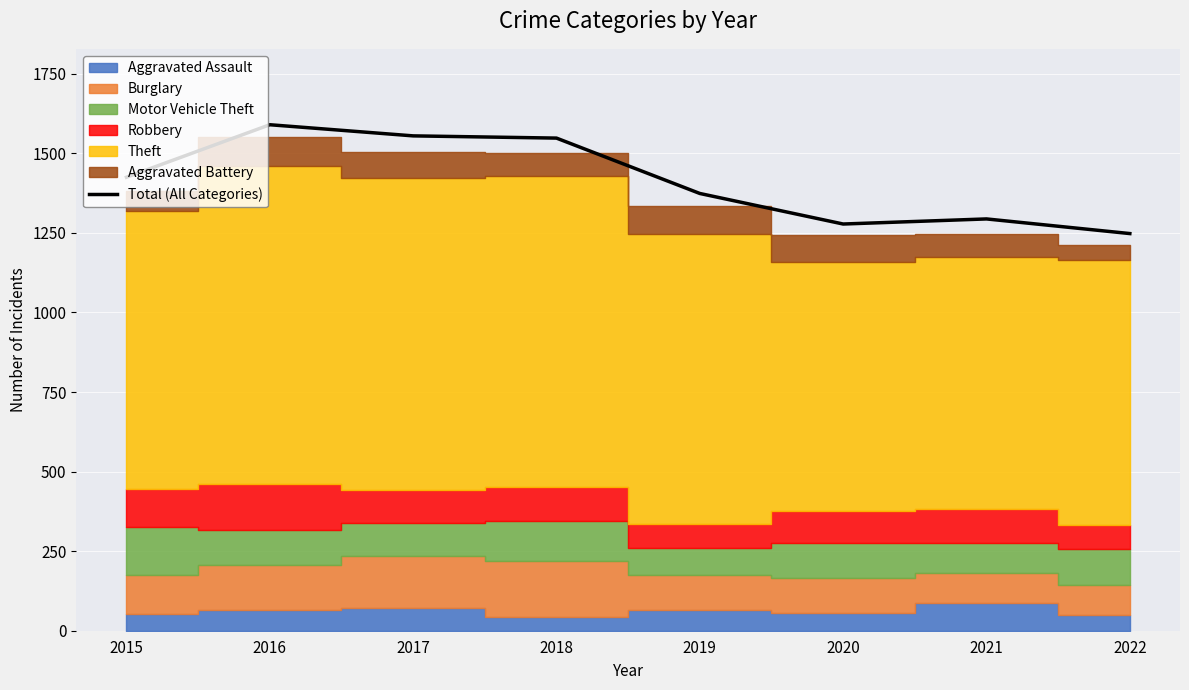

The value at 2019 is 1374. True or false?

True